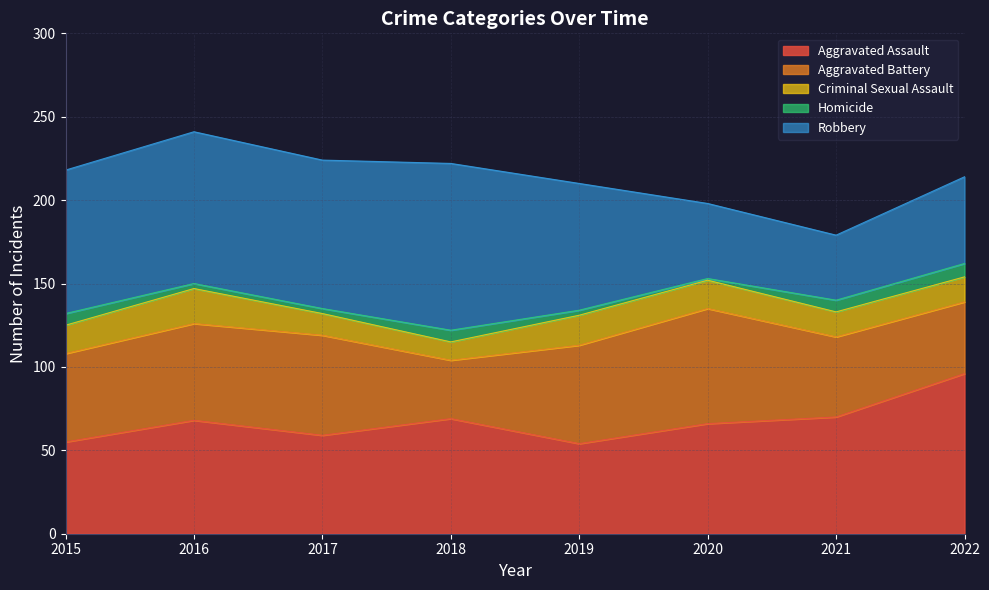

What is the difference between the second highest and minimum values in the Robbery series?

52